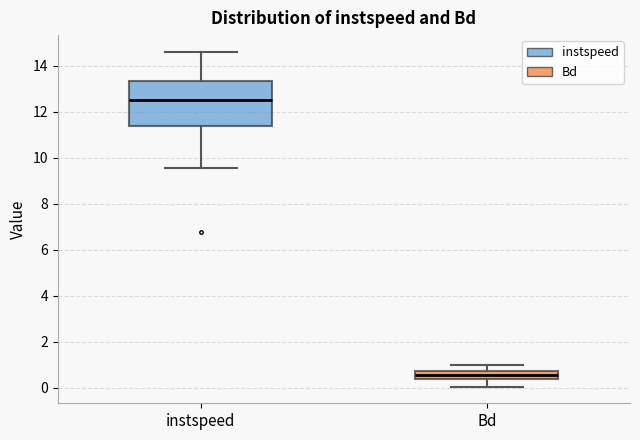

Which box is the tallest, from its lower edge to its upper edge?

instspeed